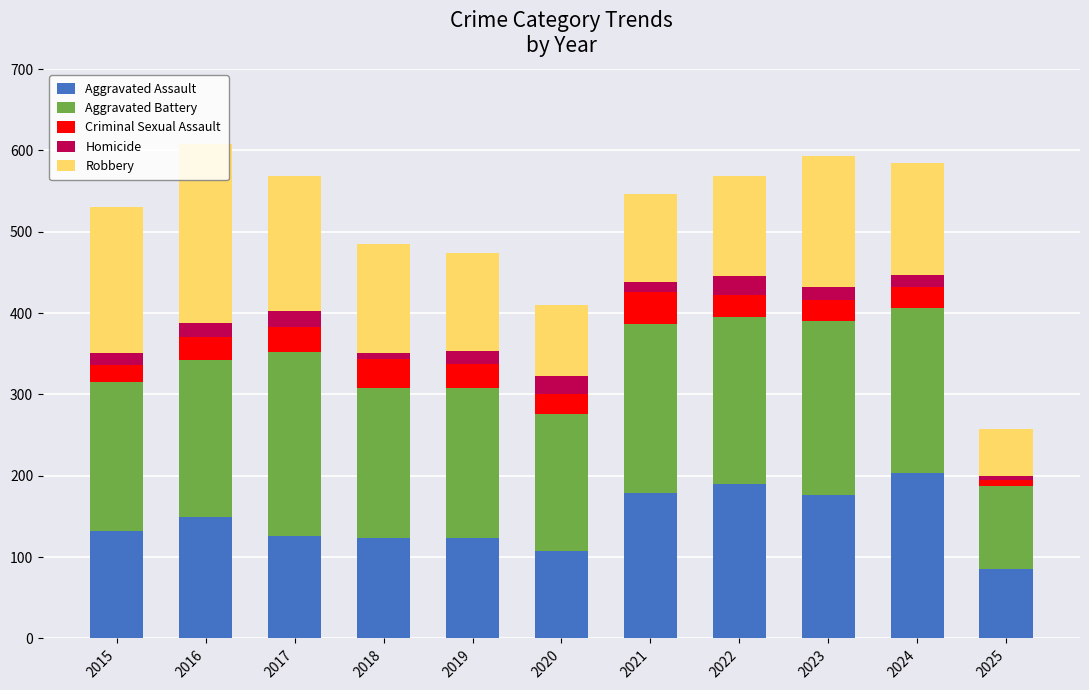

What is the total value across all series at 2024?

585